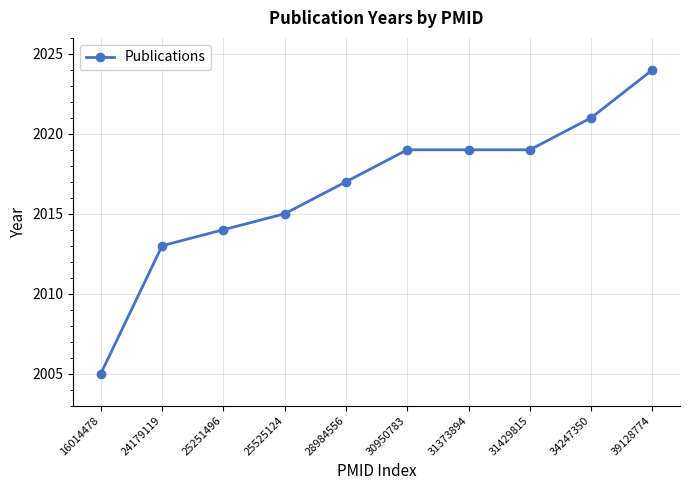

Is this an area chart (filled region under the line)?

No